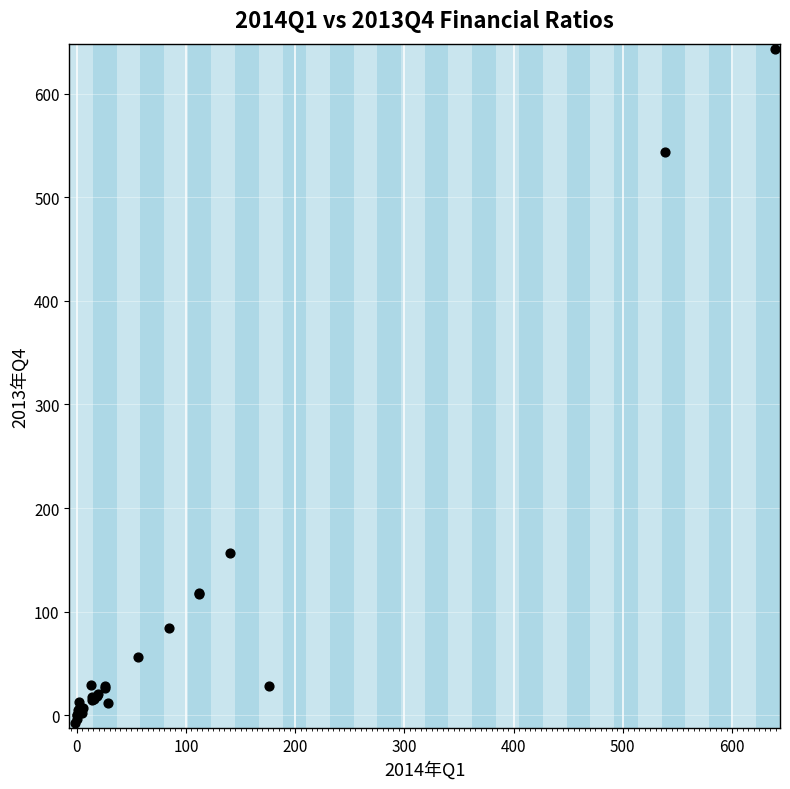

What Y value in the scatter plot is closest to 317?

156.9